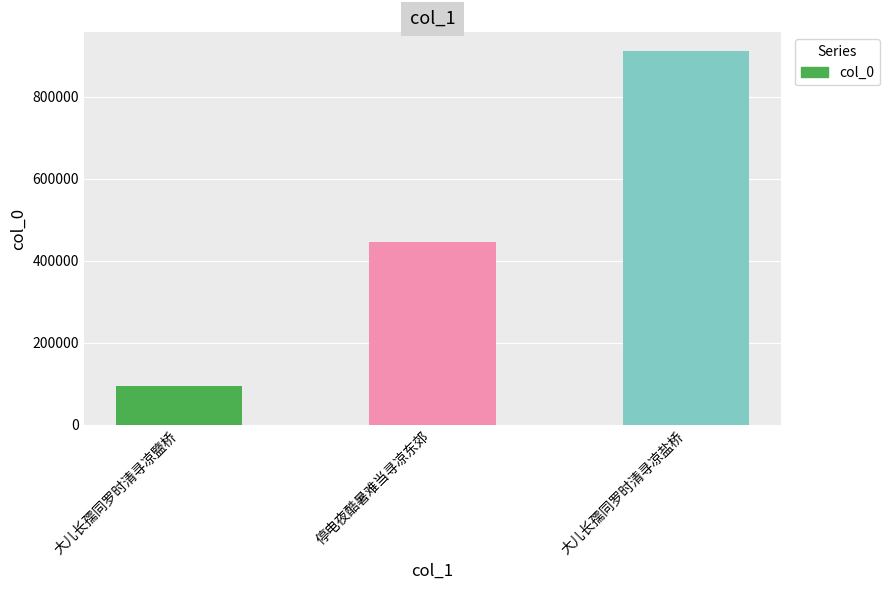

What is the ratio of the value at 停电夜酷暑难当寻凉东郊 to the value at 大儿长孺同罗时清寻凉盐桥?

0.5